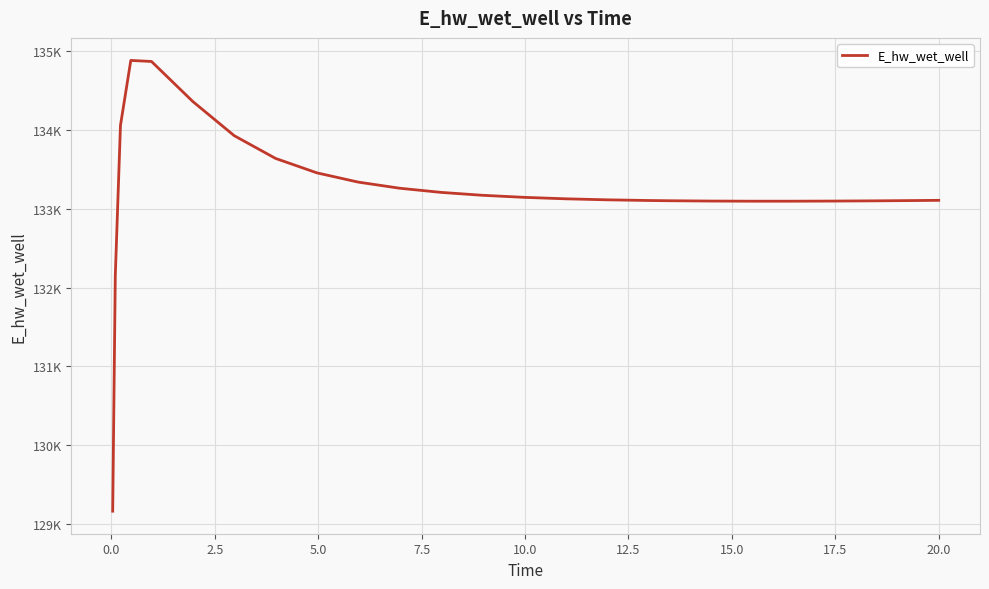

Reading left to right, what are all the values shown in this chart?

129163.9	132146.4	134054.8	134879.4	134866.3	134358.1	133925.2	133636.8	133453.7	133336.3	133258.9	133206.2	133169.4	133143.4	133125.0	133112.1	133103.4	133100.4	133096.3	133094.5	133094.6	133096.2	133099.0	133103.0	133105.5